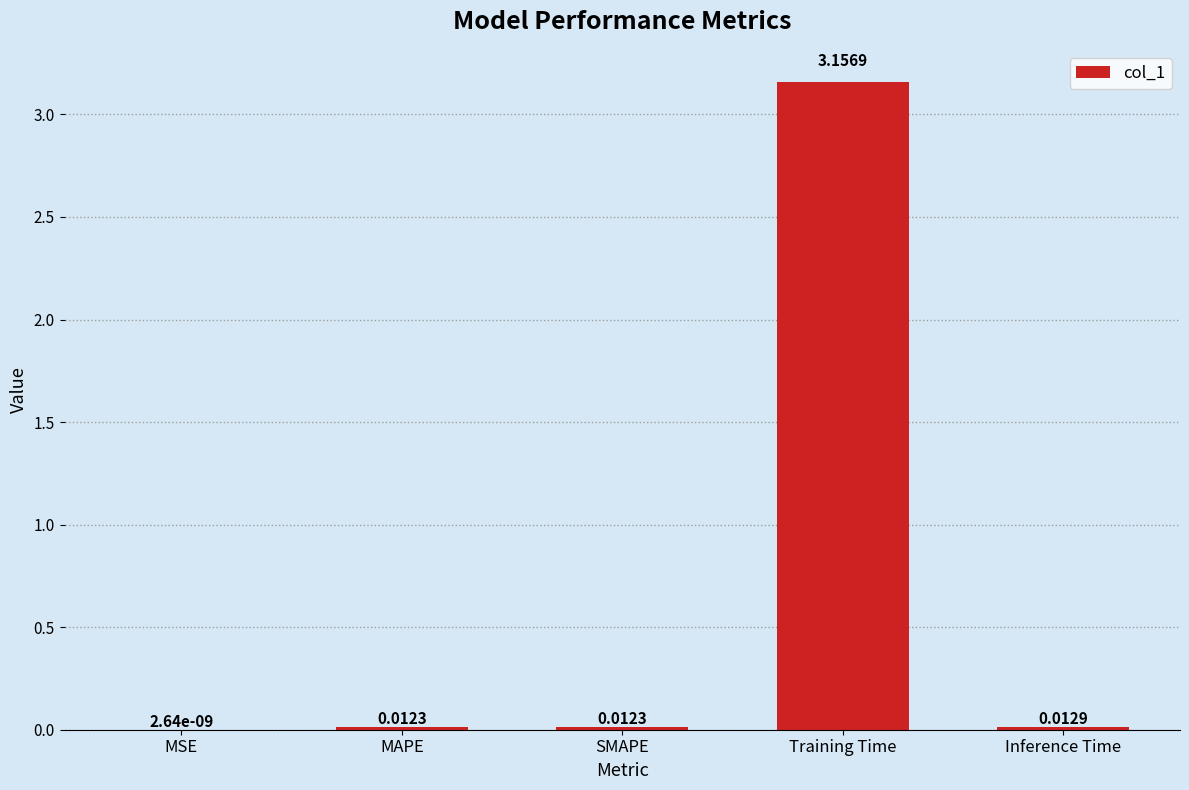

Which has a higher value, Inference Time or MAPE?

Inference Time